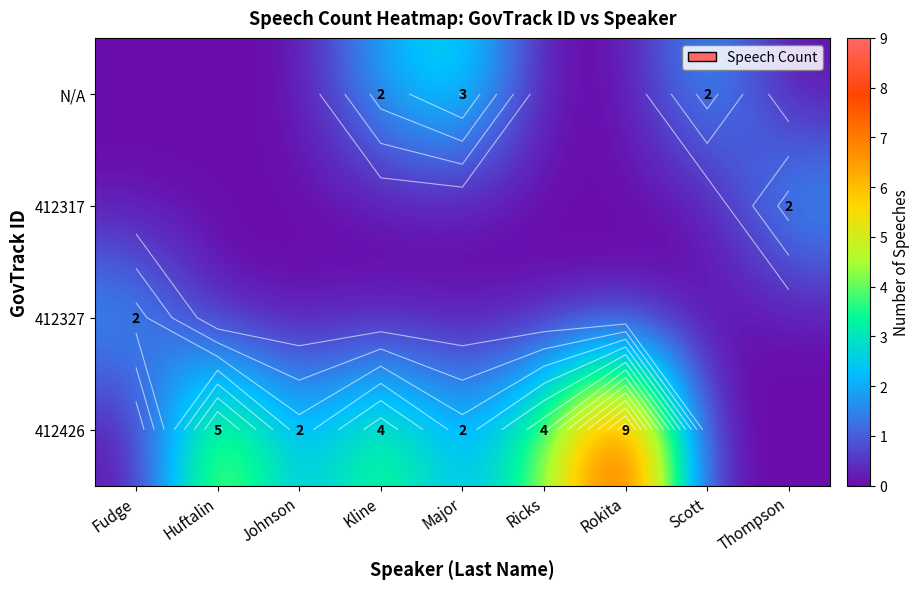

Rank the categories by 412327 value from lowest to highest.

Huftalin, Johnson, Kline, Major, Ricks, Rokita, Scott, Thompson, Fudge